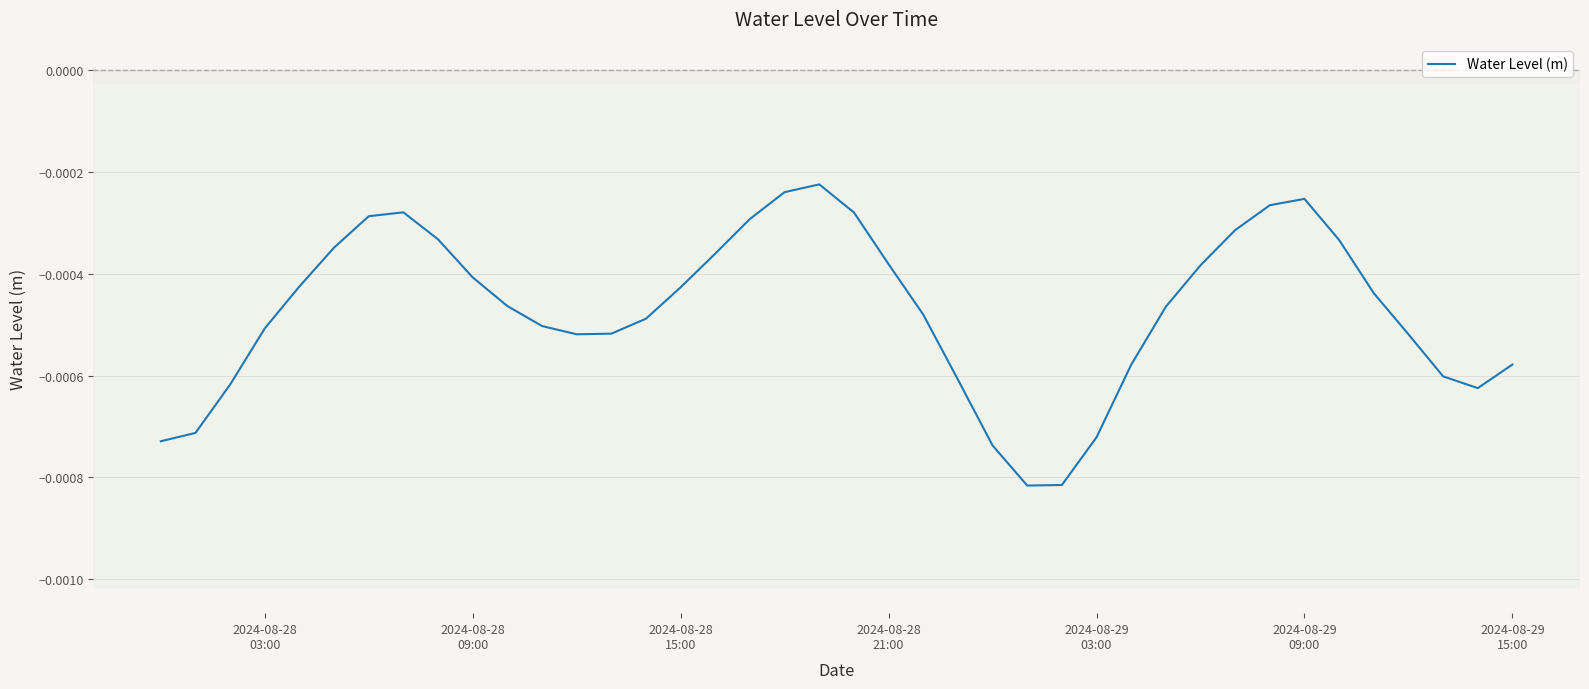

Does the chart display data point markers on the line(s)?

No